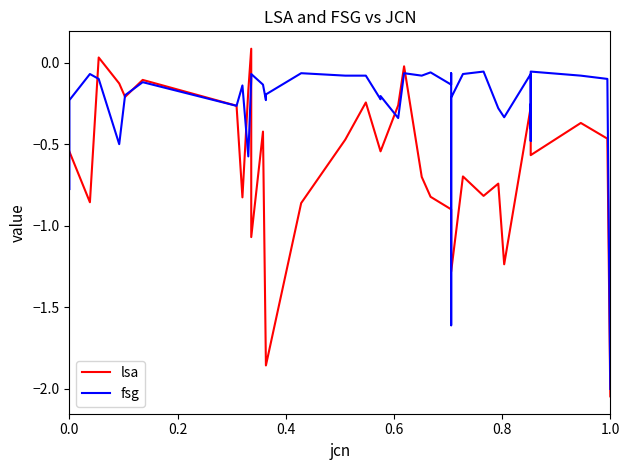

How many times do lsa and fsg cross each other?

13